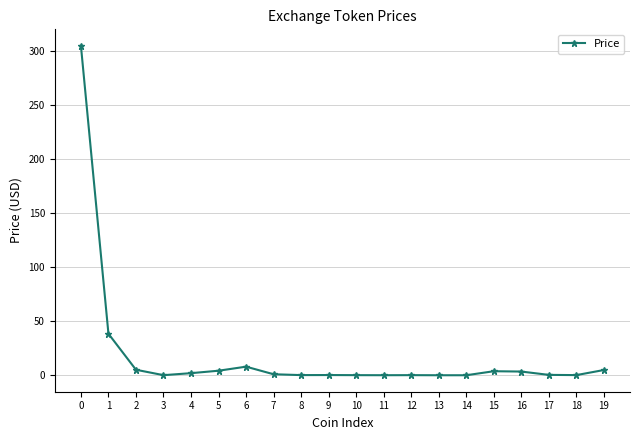

What is the maximum value shown in the chart?

305.0